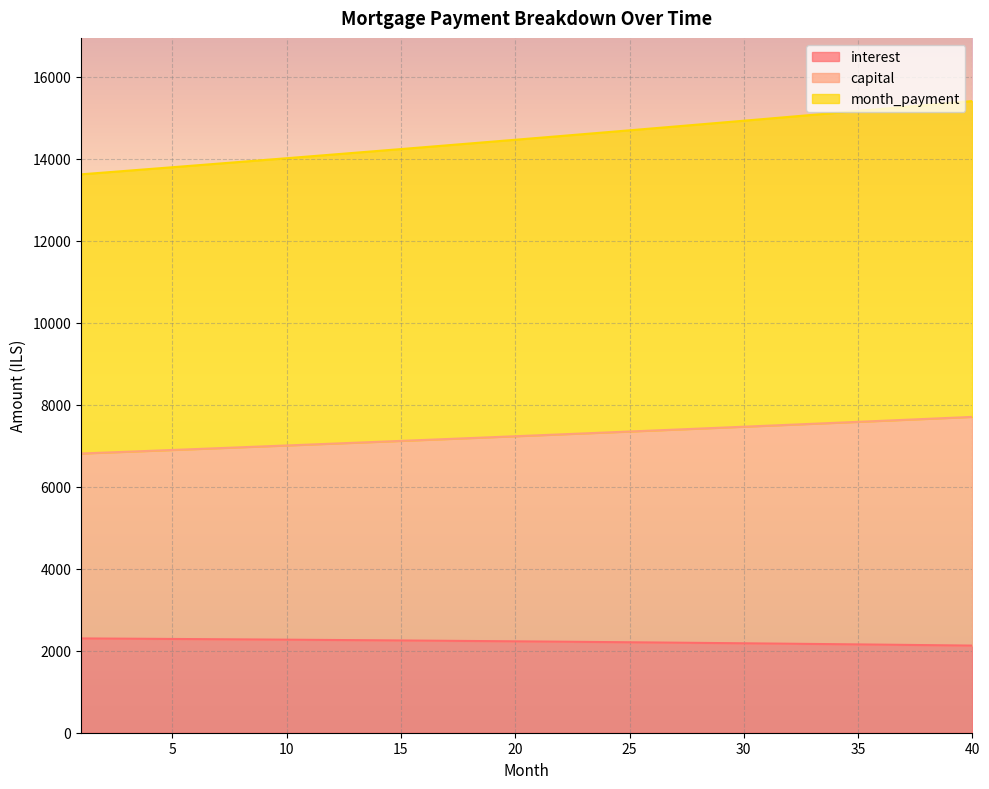

How many series are shown in this chart?

3